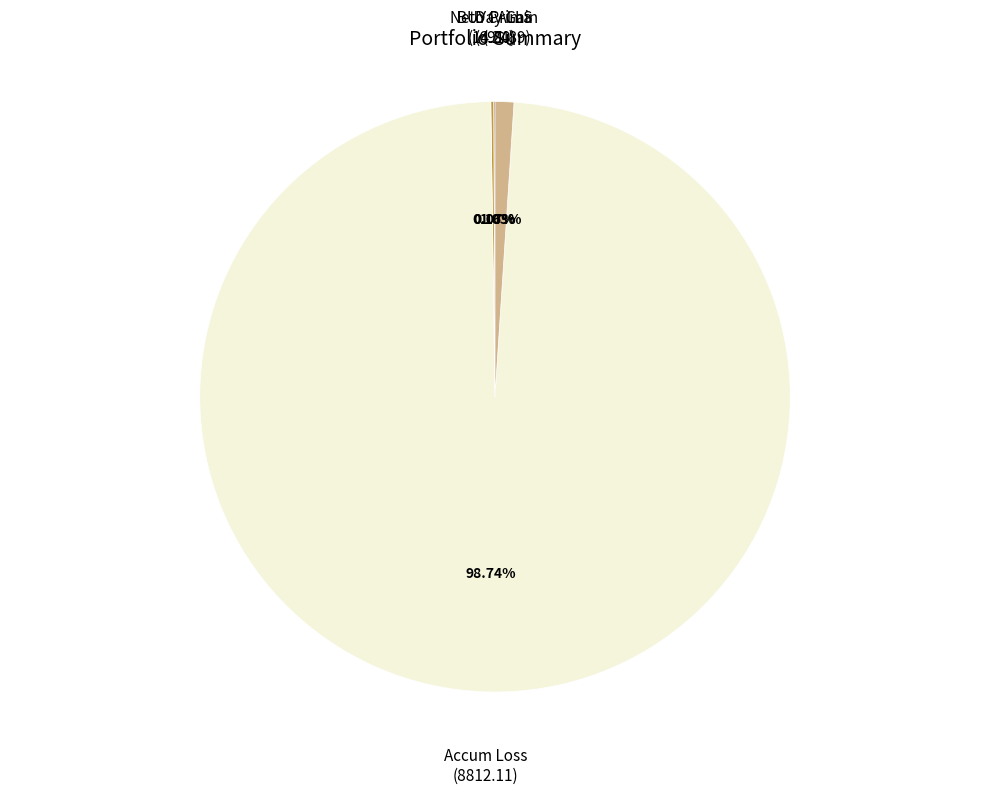

Is there a majority slice in this chart?

Yes